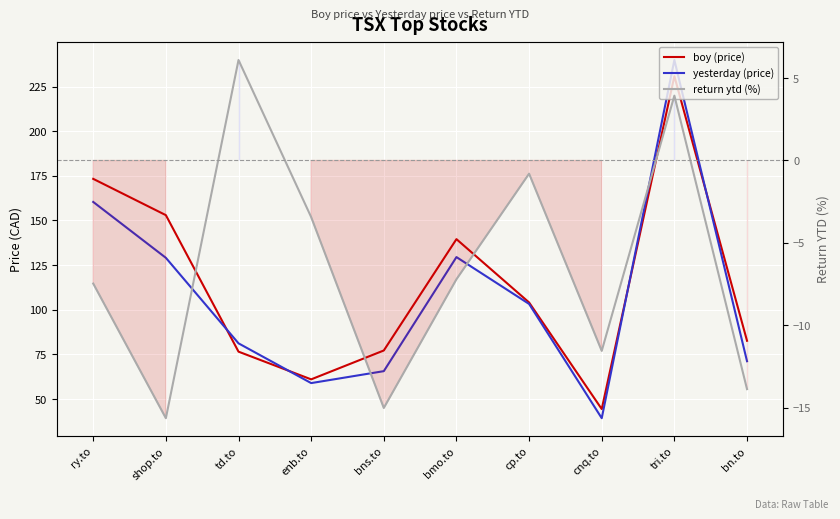

Rank the series at bn.to from highest to lowest value.

boy (price), yesterday (price), return ytd (%)